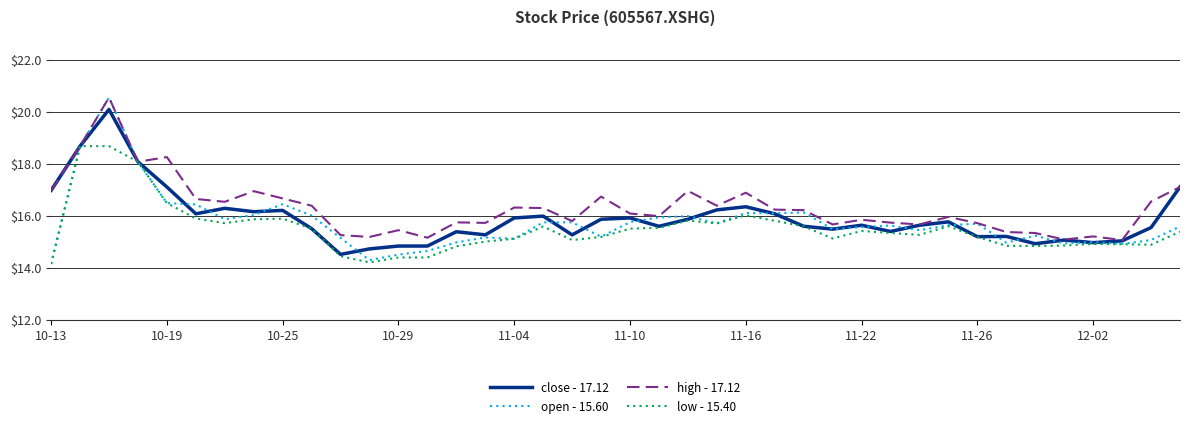

Rank the series by their average value, from highest to lowest.

high - 17.12, close - 17.12, open - 15.60, low - 15.40